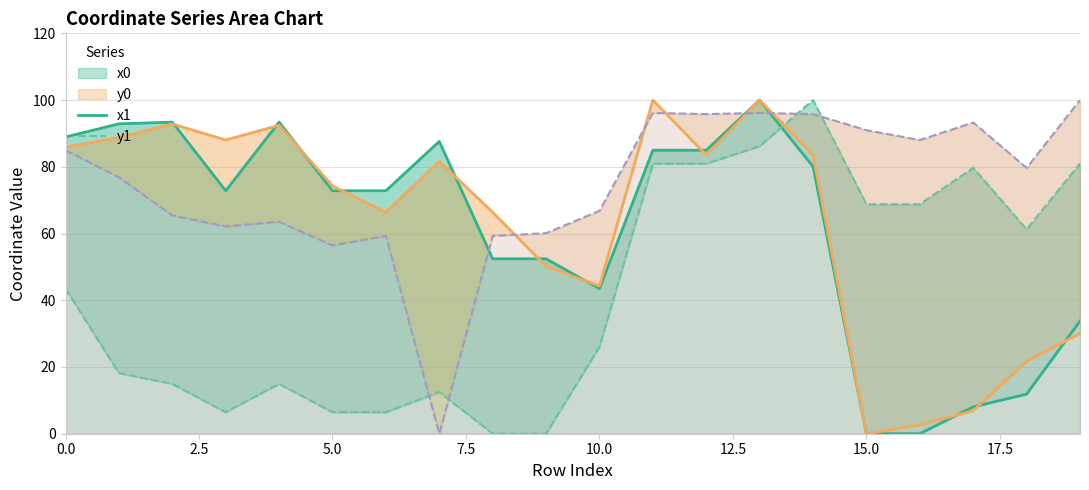

What is the total value across all series at 17.5?

181.8